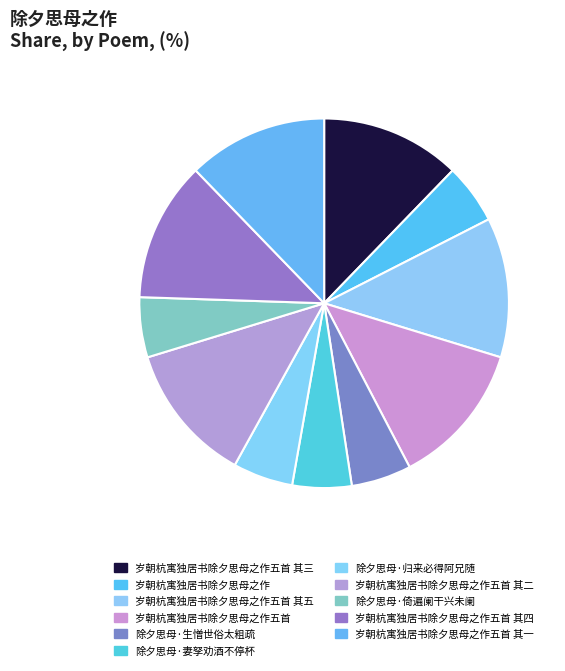

How many segments does this pie chart have?

11